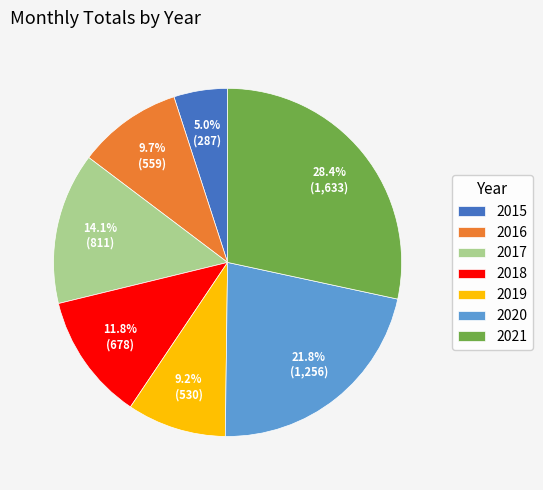

How many segments does this pie chart have?

7